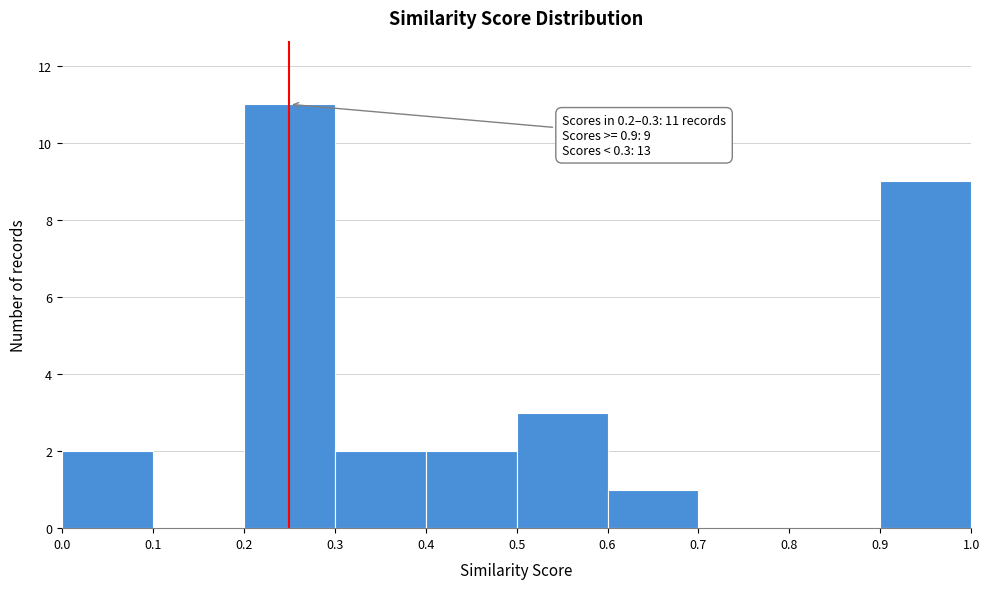

Which range on the x-axis has the tallest bar?

0.2 to 0.3